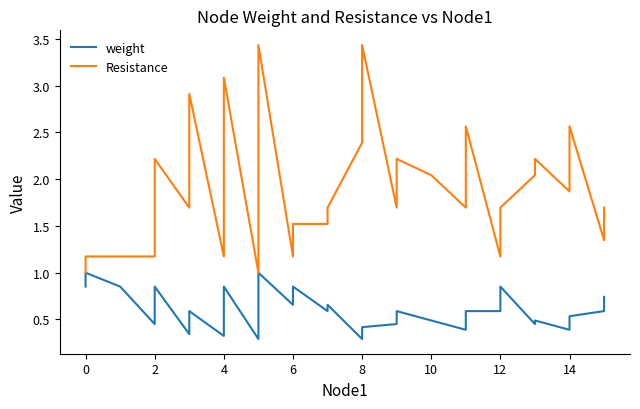

Is it true that weight equals 1.2 at 2?

False